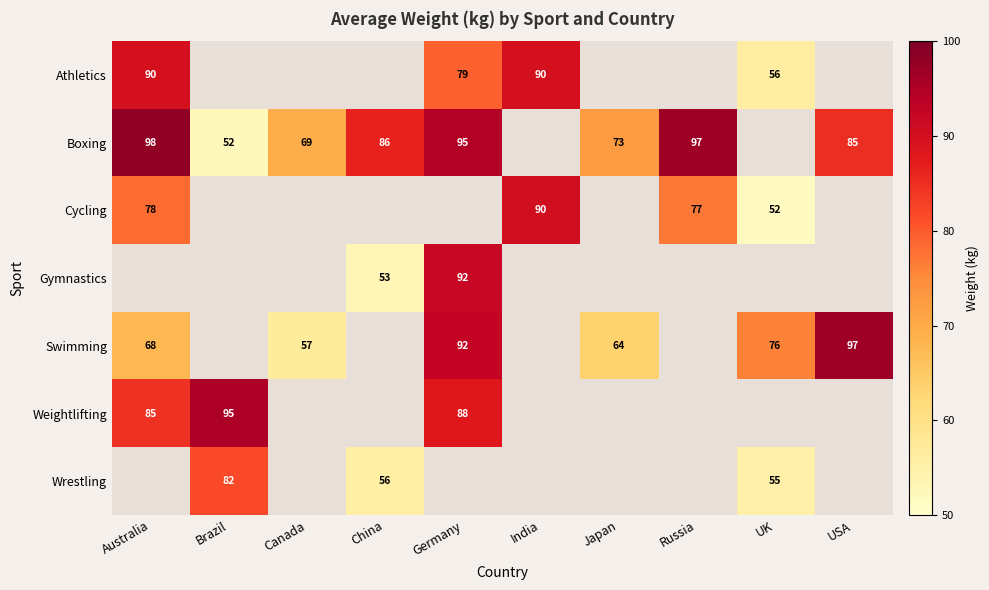

True or false: Wrestling has a value of 90 at UK.

False